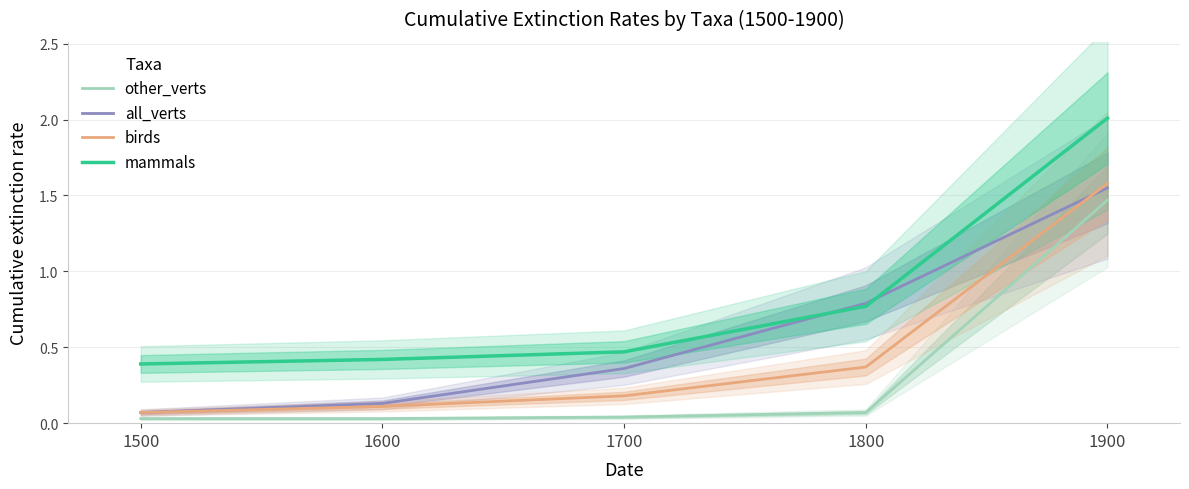

The value of other_verts at 1900 is 1.5. True or false?

True